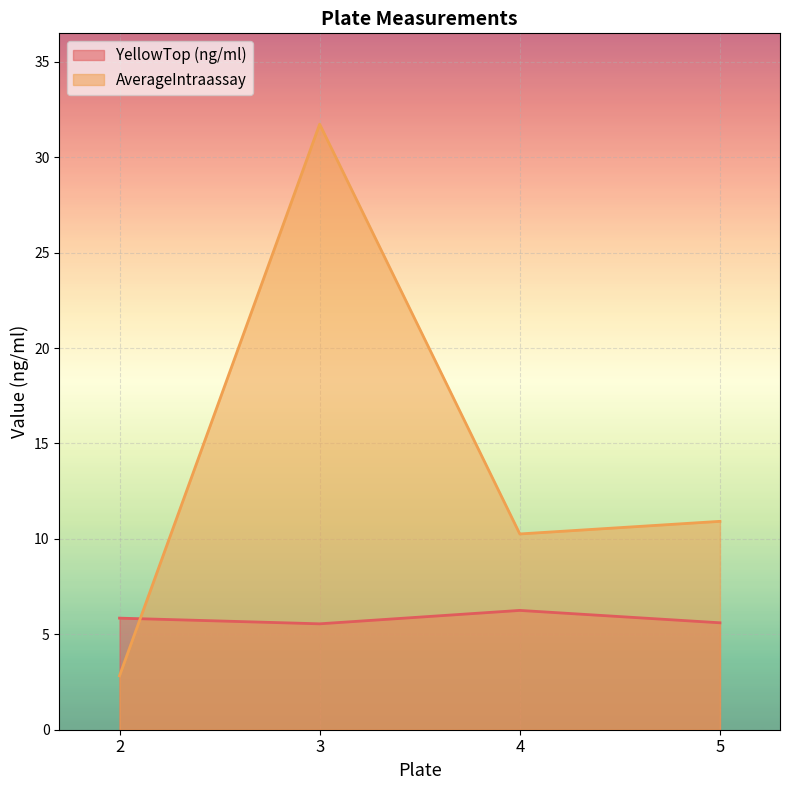

At which category is the sum across all series the highest?

3